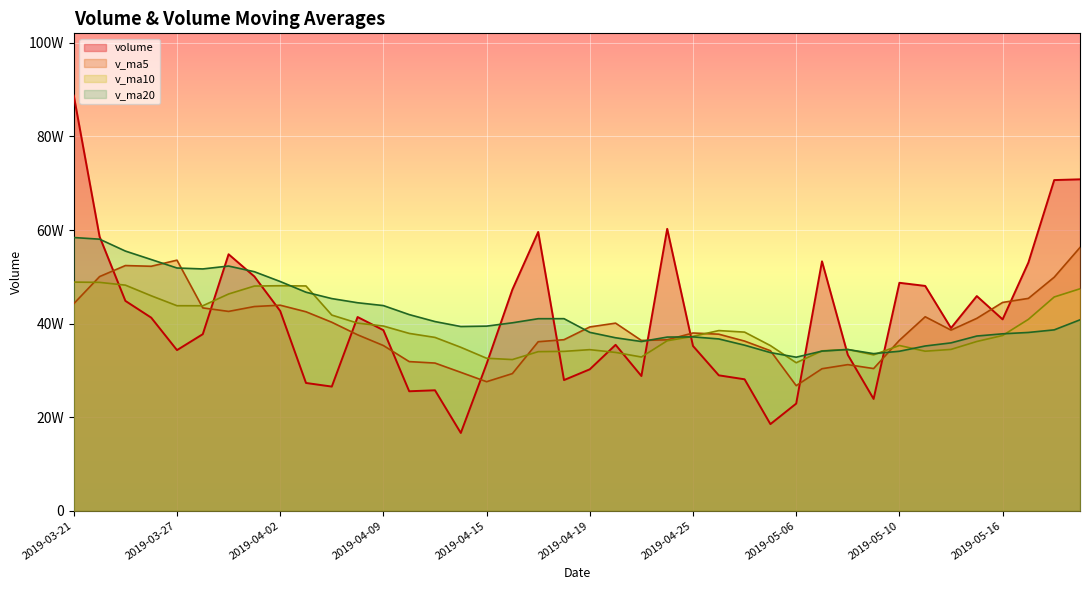

Does the chart display data point markers on the line(s)?

No